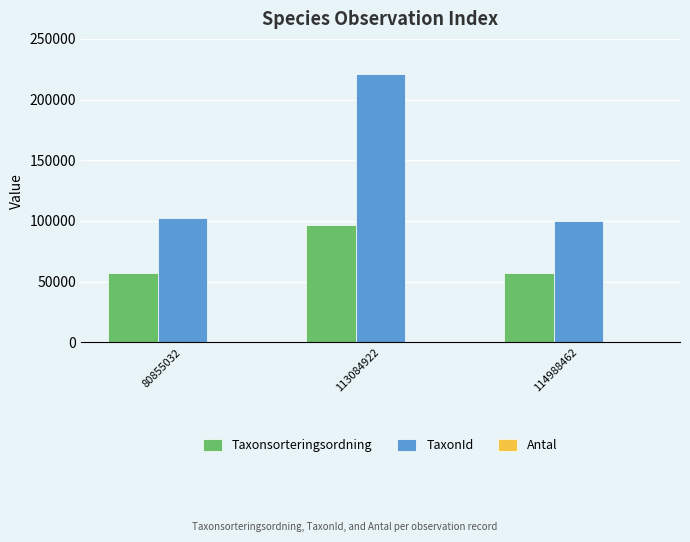

Does the chart contain stacked bars?

No